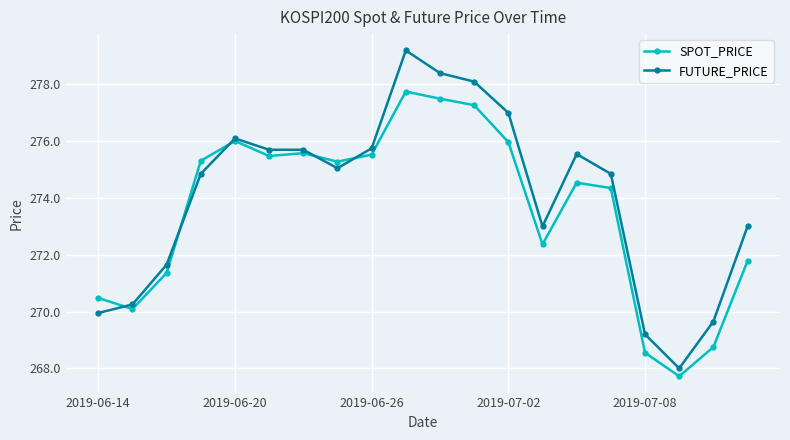

Rank the series by their maximum value, from highest to lowest.

FUTURE_PRICE, SPOT_PRICE